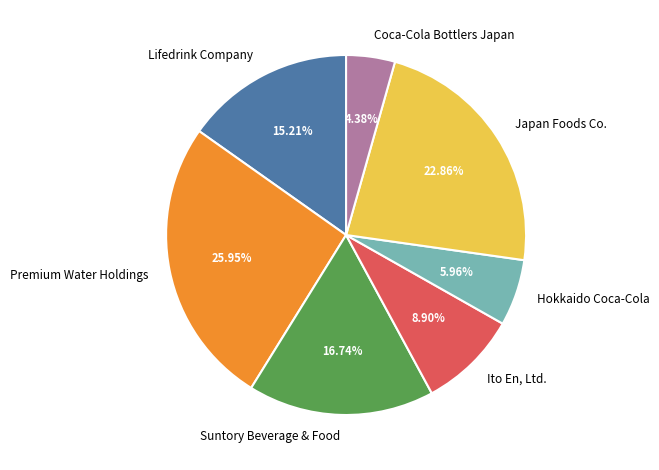

Rank the categories by value from lowest to highest.

Coca-Cola Bottlers Japan, Hokkaido Coca-Cola, Ito En, Ltd., Lifedrink Company, Suntory Beverage & Food, Japan Foods Co., Premium Water Holdings